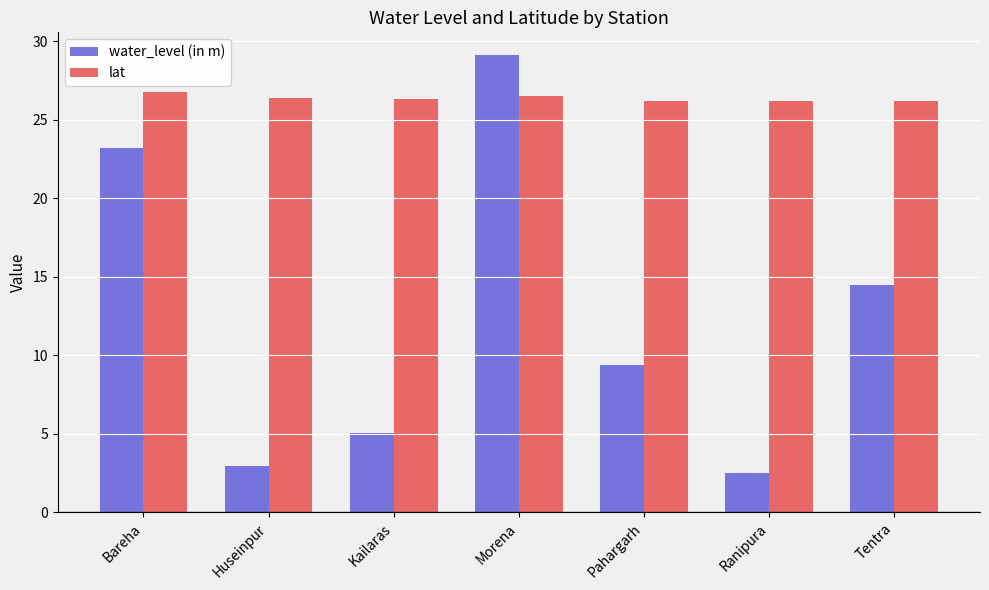

What is the average value of the lat series?

26.4